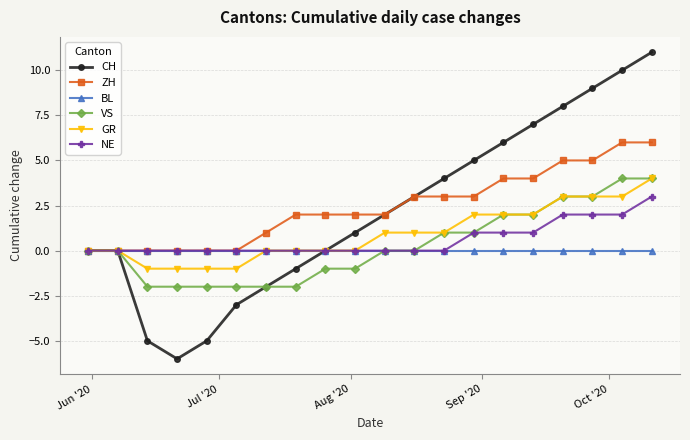

Which series has the widest spread of values?

CH